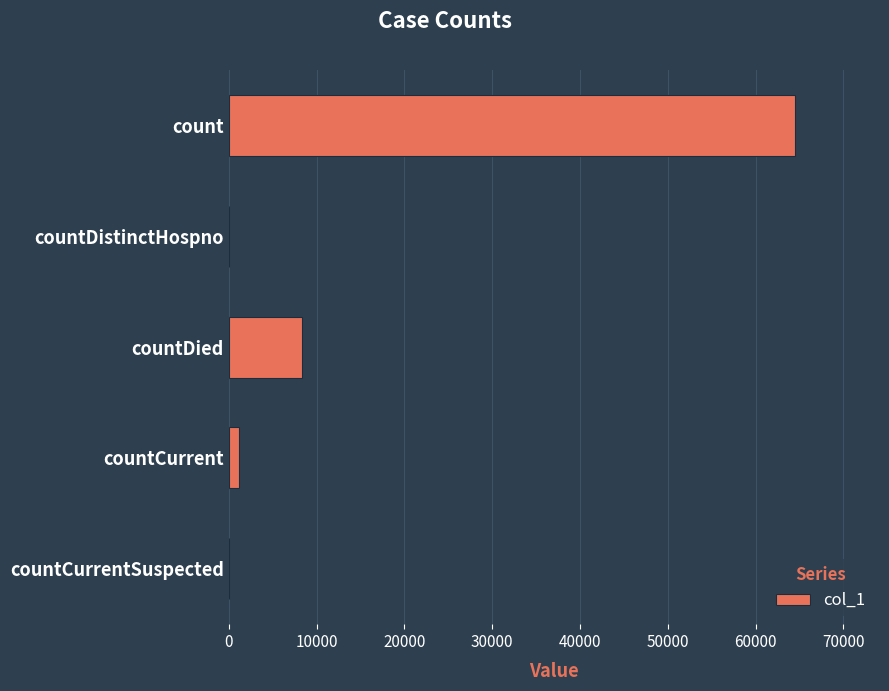

Reading top to bottom, extract all data points from this chart.

count=64500	countDistinctHospno=0	countDied=8359	countCurrent=1131	countCurrentSuspected=0